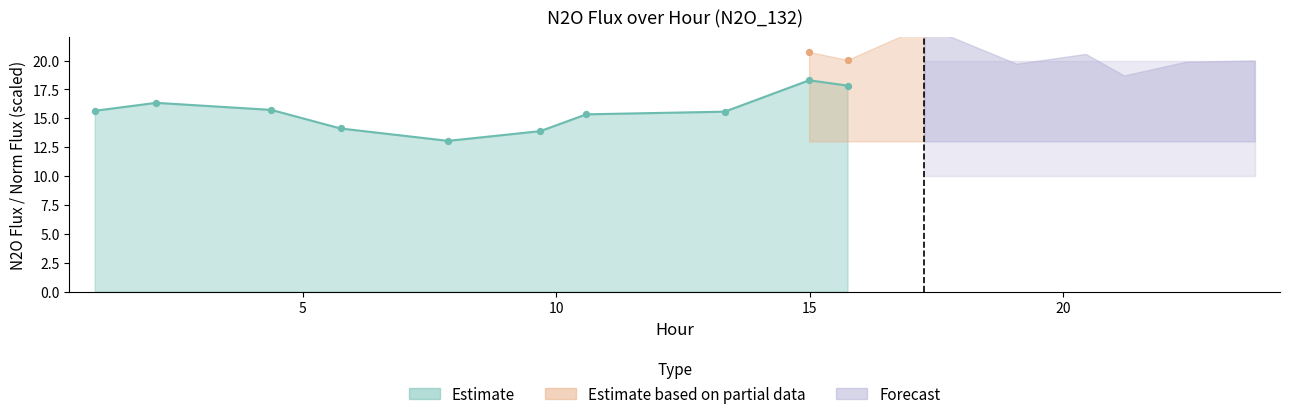

At how many categories does at least one series exceed 3?

16